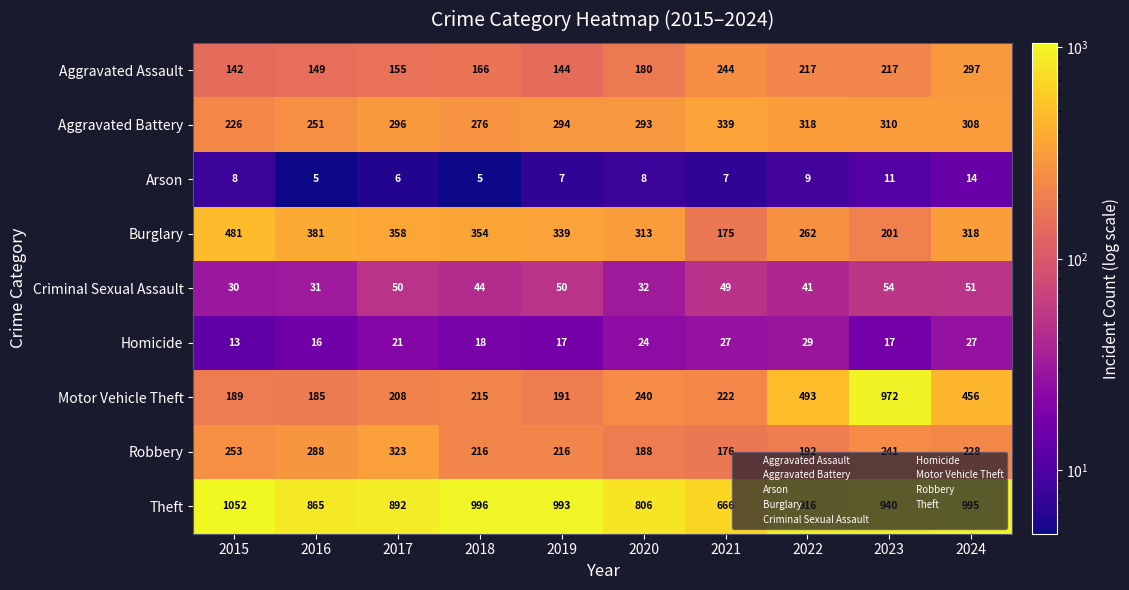

Which series has the largest range (max minus min)?

Motor Vehicle Theft